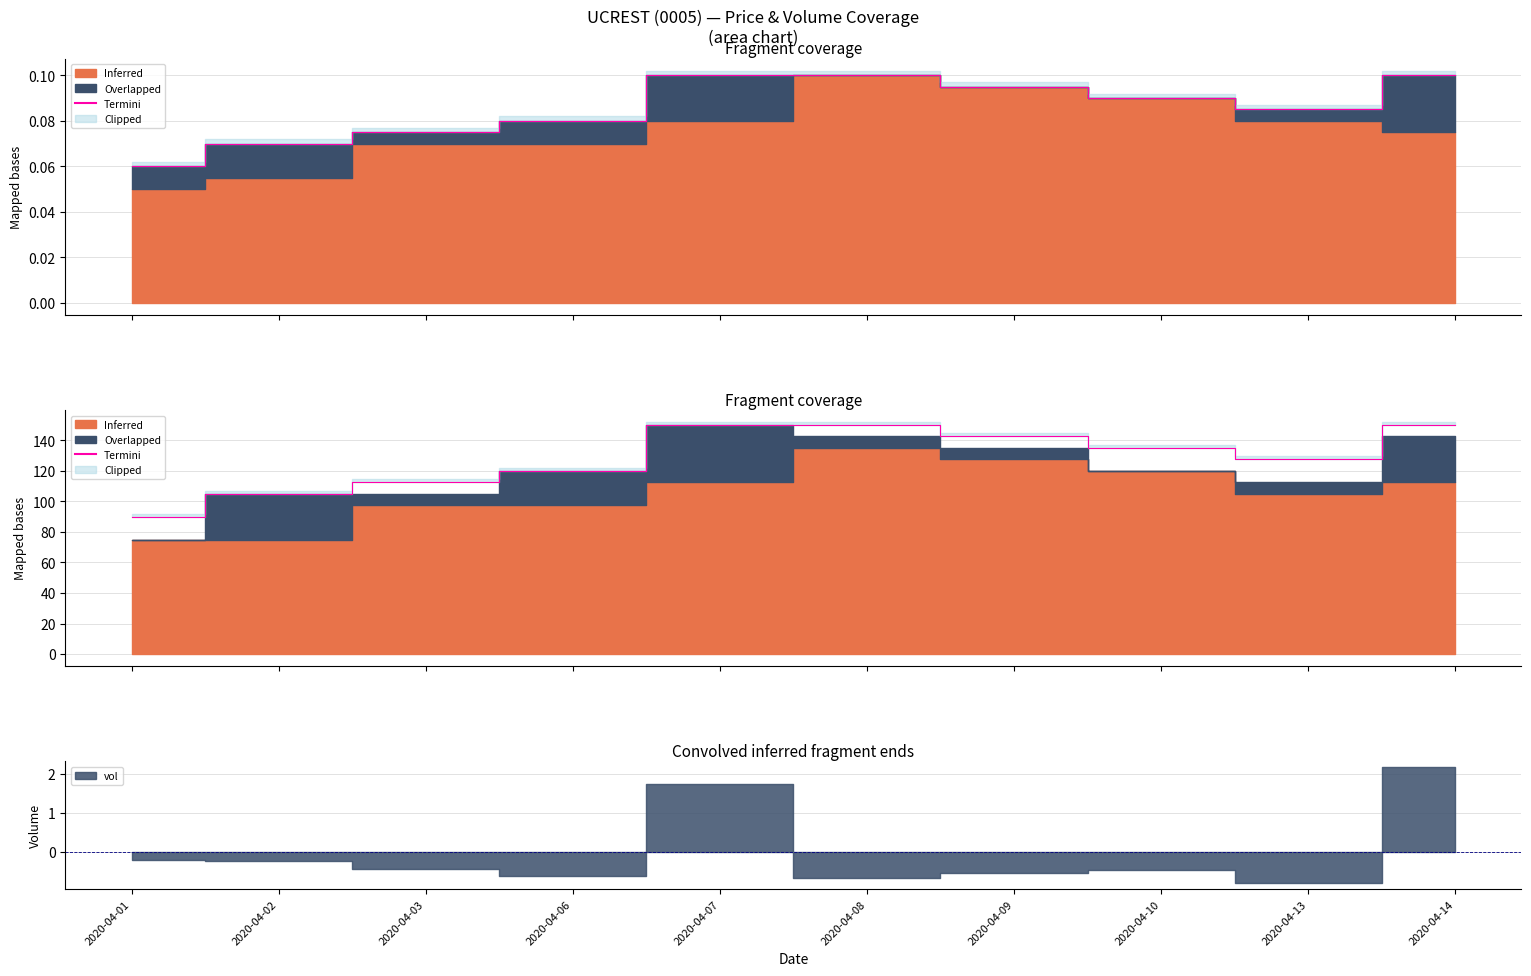

Where does the data first go above 135?

2020-04-07